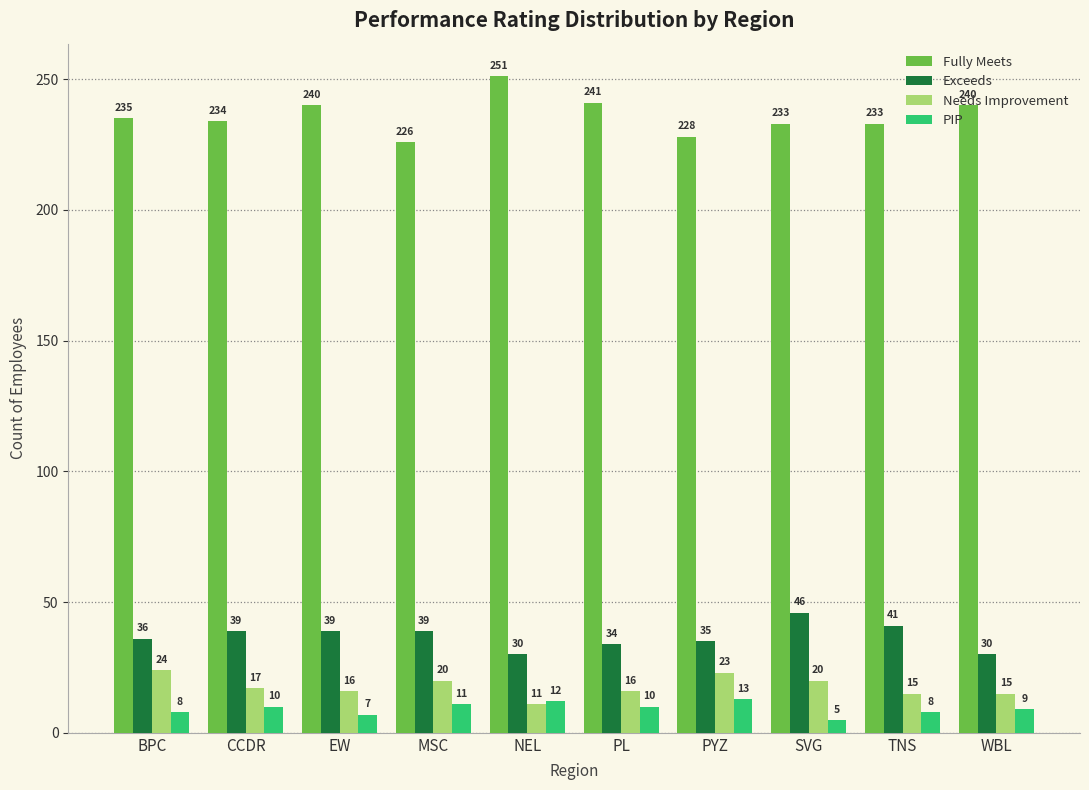

How many categories are shown in the chart?

10